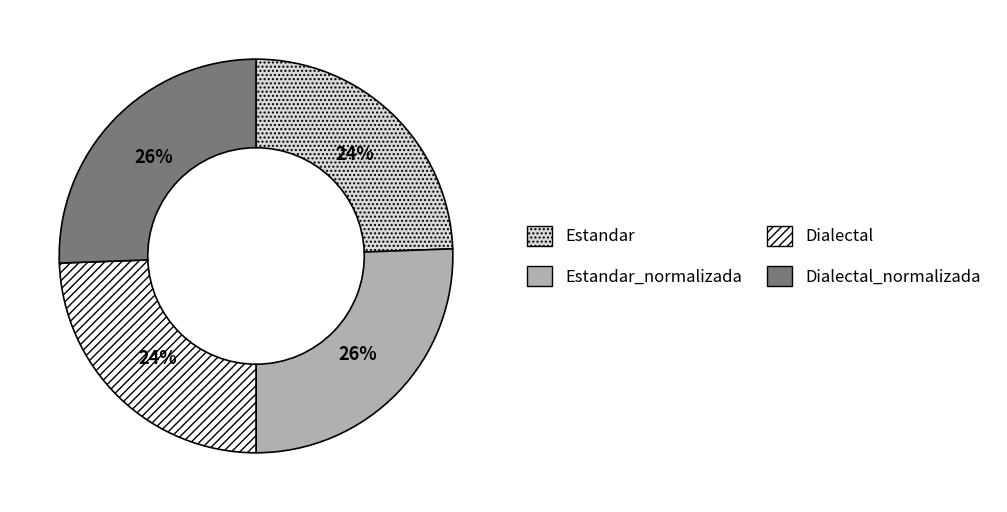

Which has a higher value, Estandar_normalizada or Estandar?

Estandar_normalizada